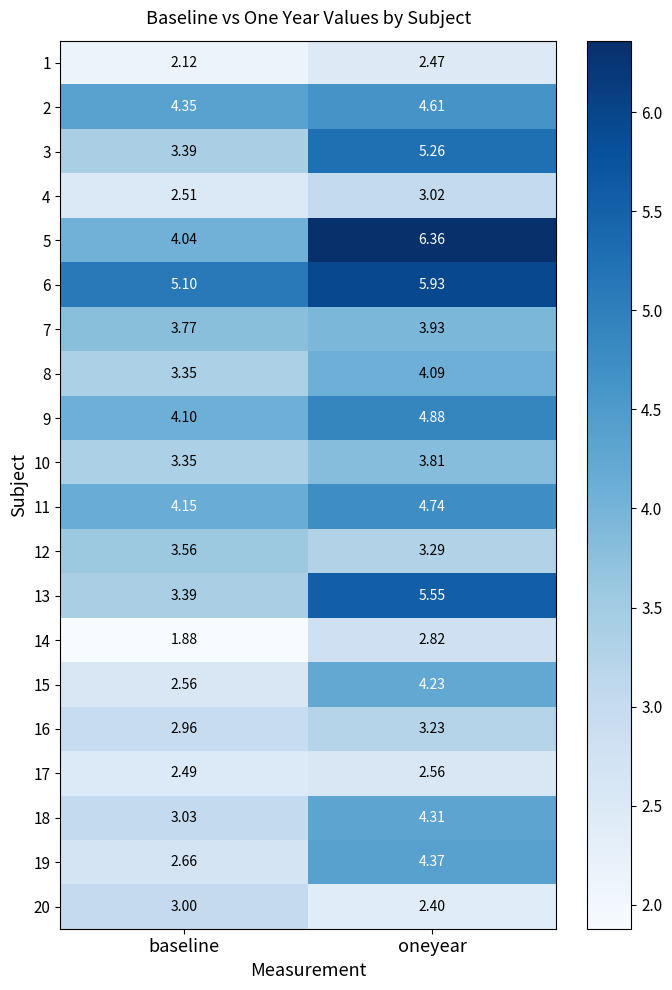

At which category does the chart reach its minimum across all series?

baseline